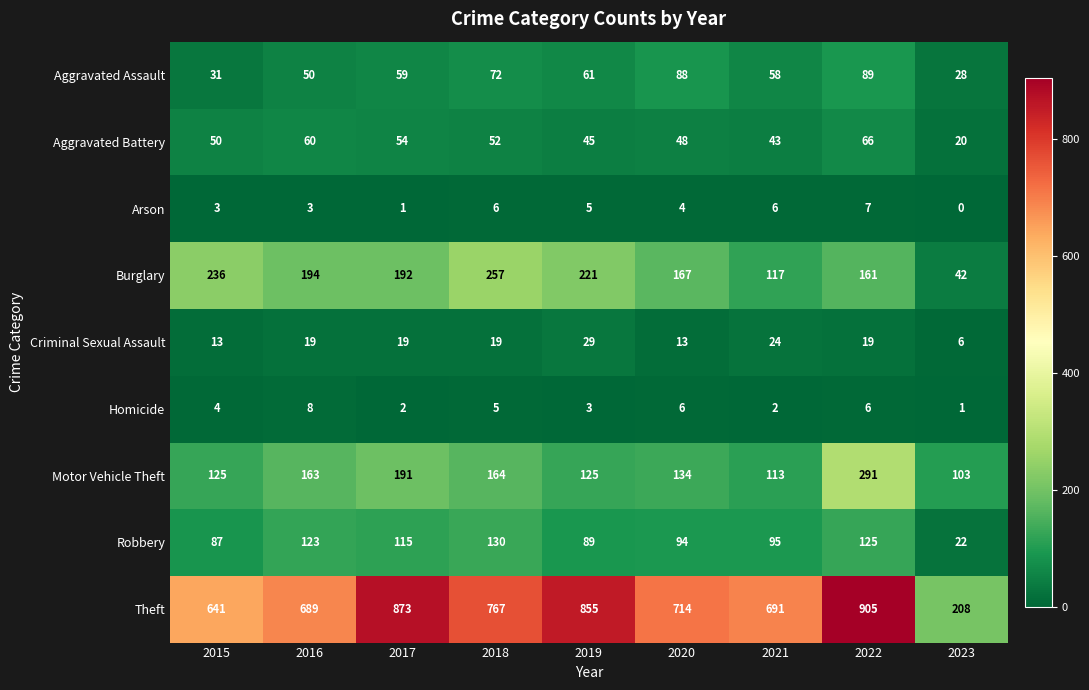

Which series has the largest range (max minus min)?

Theft